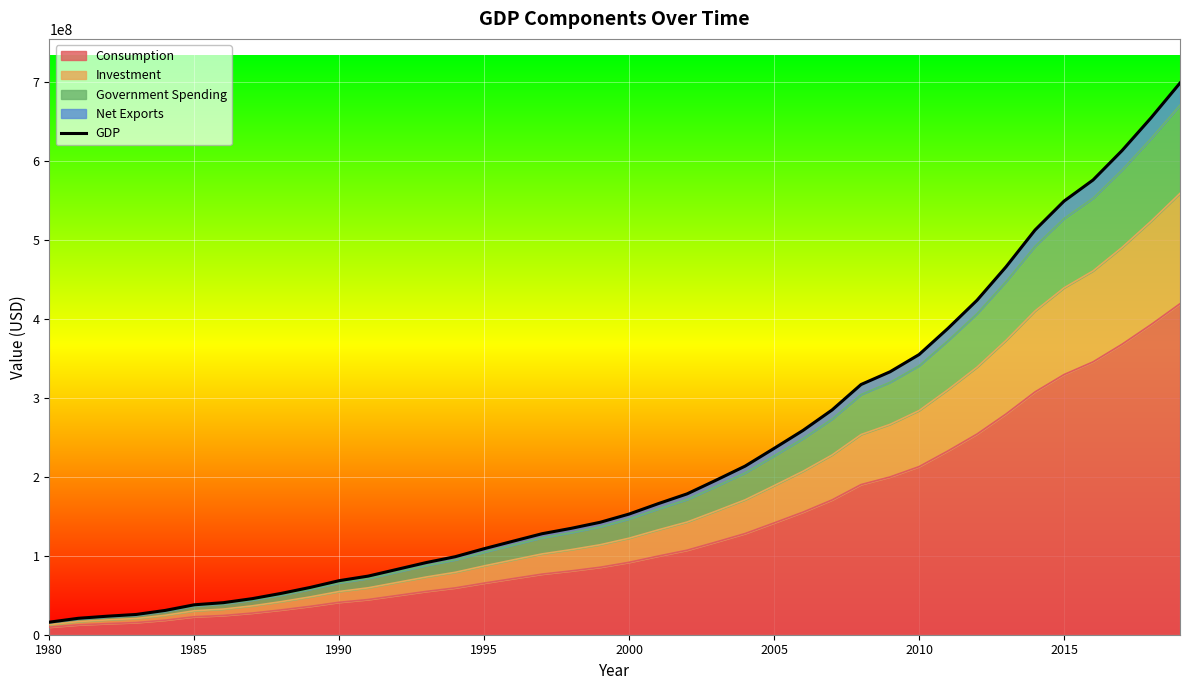

What is the highest value of the Consumption series?

419070000